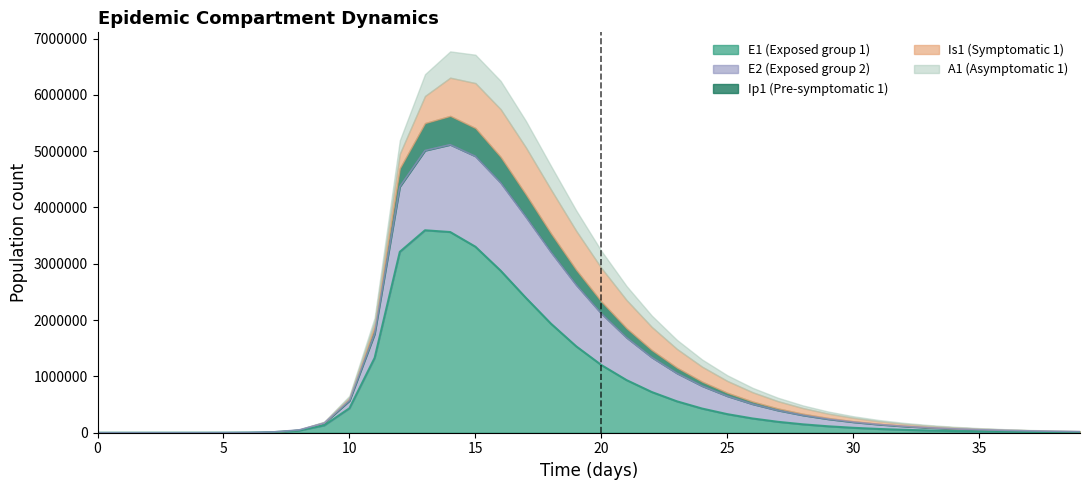

True or false: A1 and E1 intersect in this chart.

False